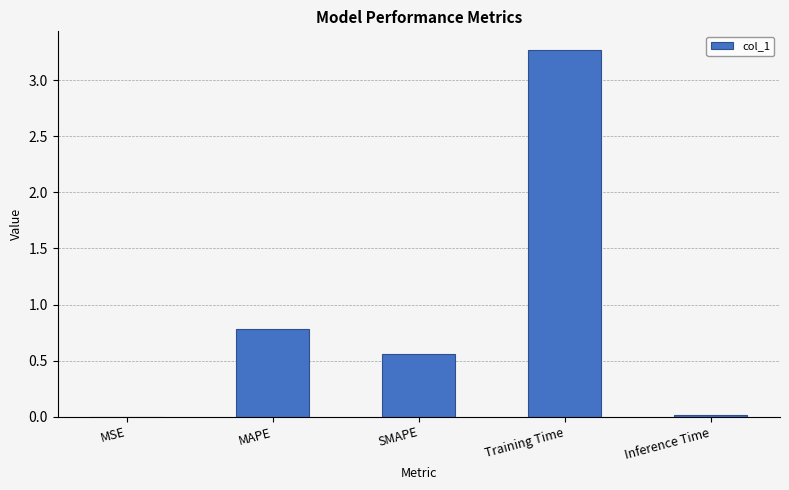

Between Training Time and Inference Time, which is larger?

Training Time